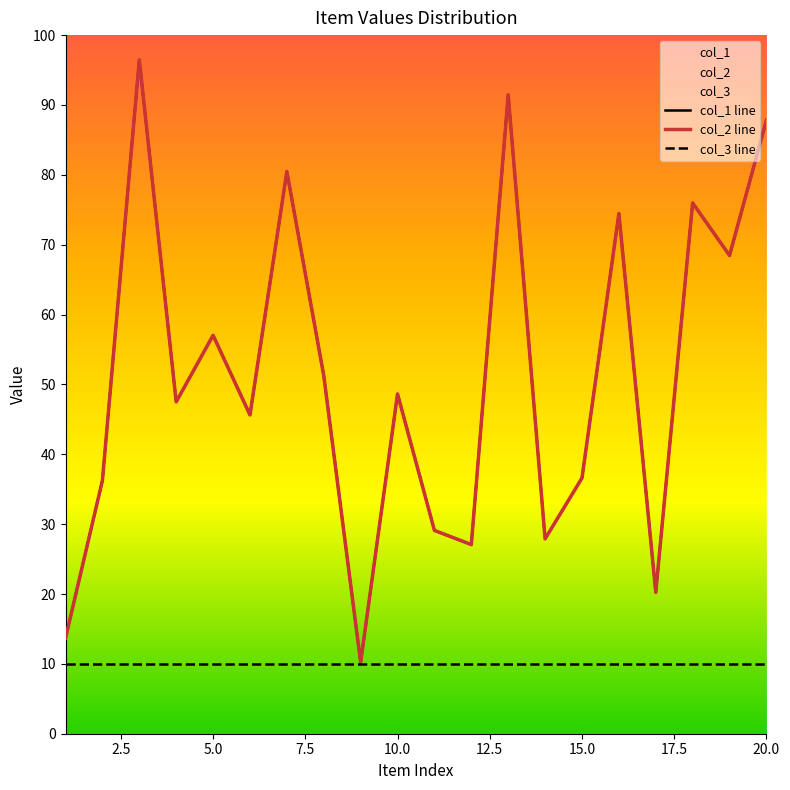

Rank the series at 20.0 from highest to lowest value.

col_1 line, col_2 line, col_3 line